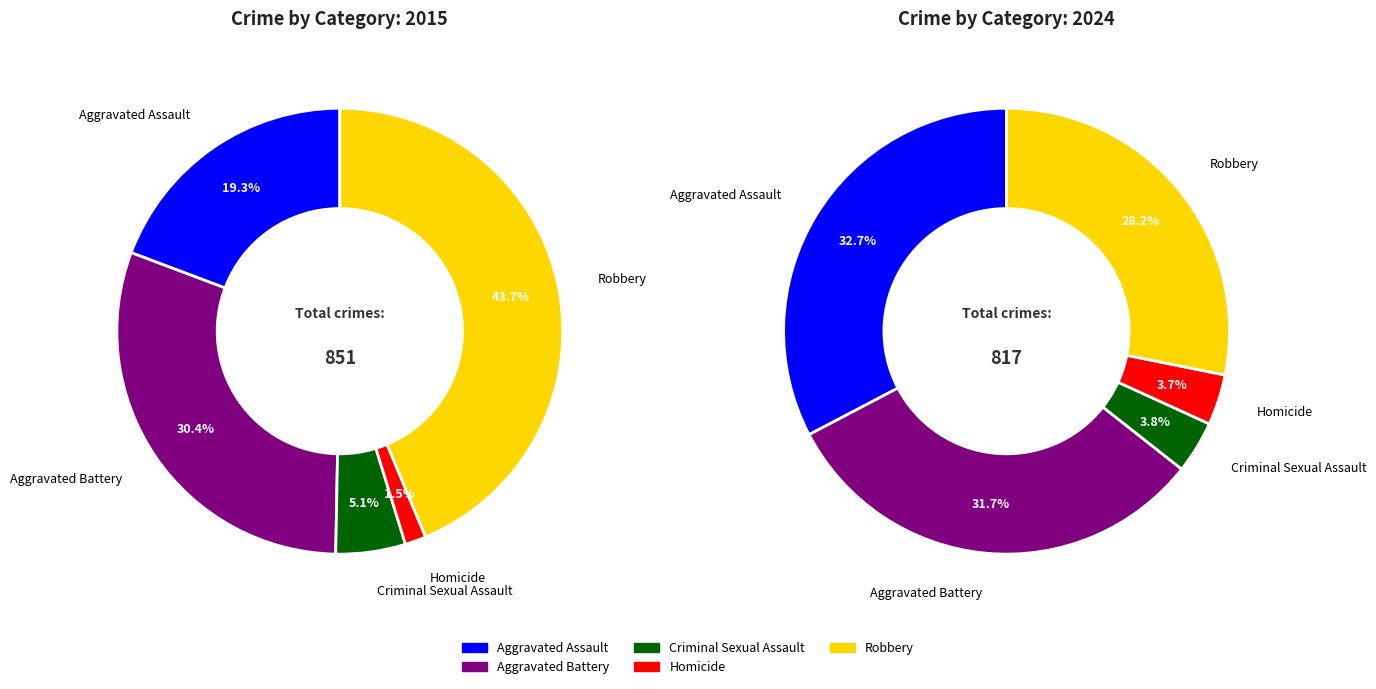

Does Robbery represent more than half of the total?

No